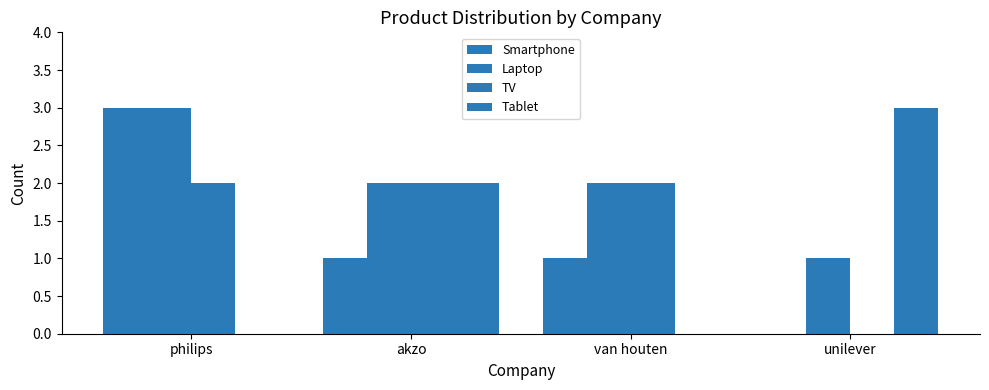

How many positive values does the Smartphone series have?

3